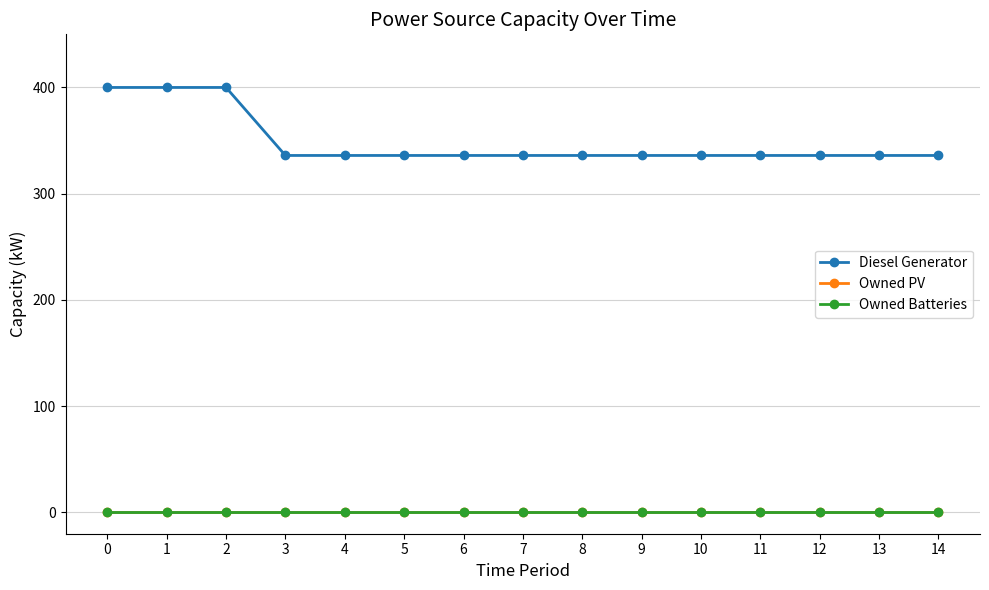

Does the chart have visible grid lines?

Yes